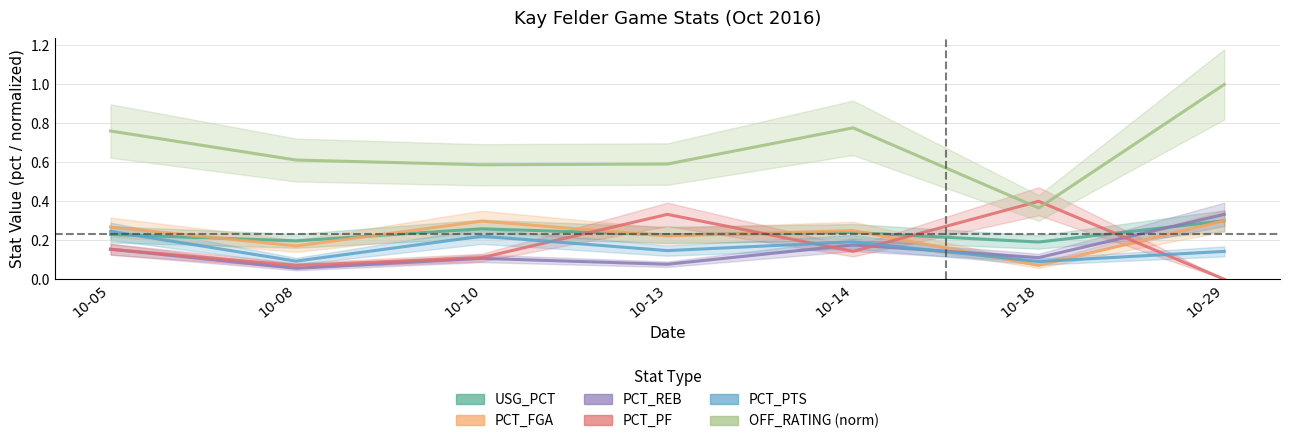

What is the value of the PCT_FGA point at the 3rd from the left?

0.3